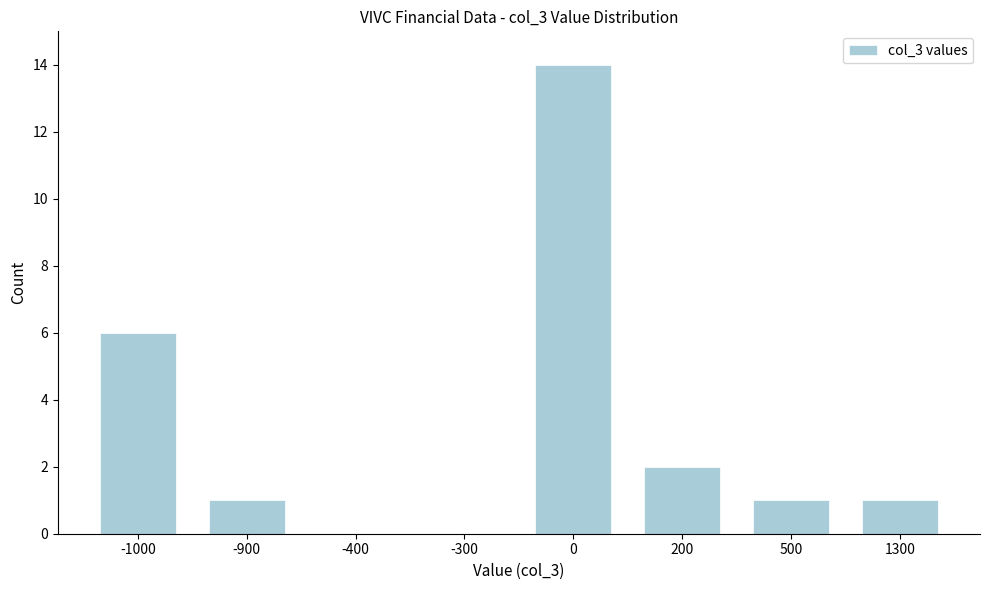

Reading left to right, list all the values displayed in this chart.

-1000=6	-900=1	-400=0	-300=0	0=14	200=2	500=1	1300=1